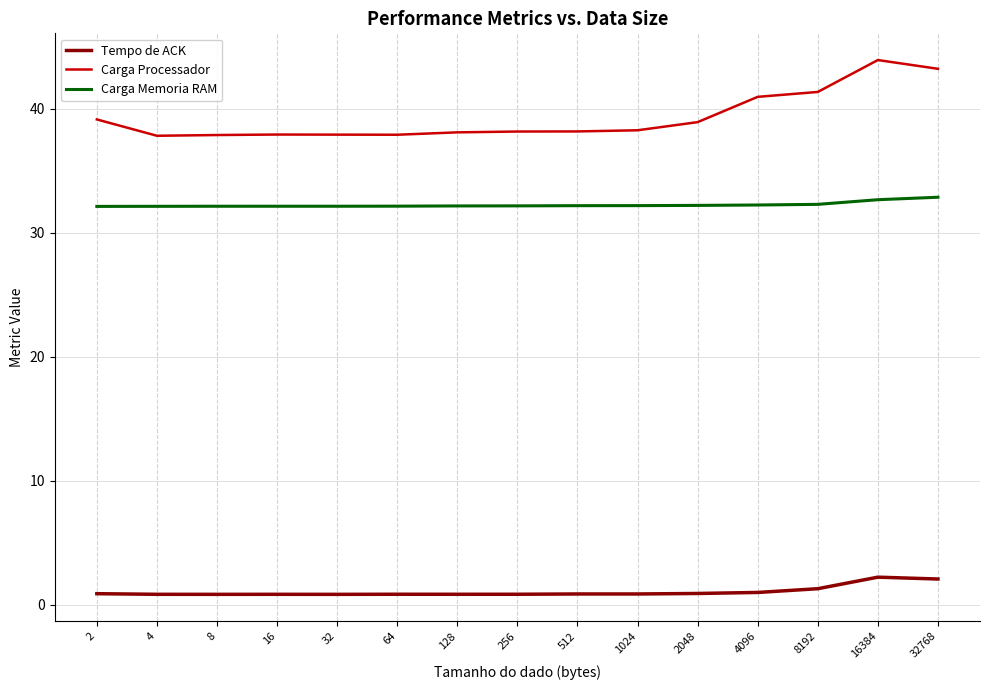

True or false: Carga Memoria RAM and Tempo de ACK cross at least once.

False